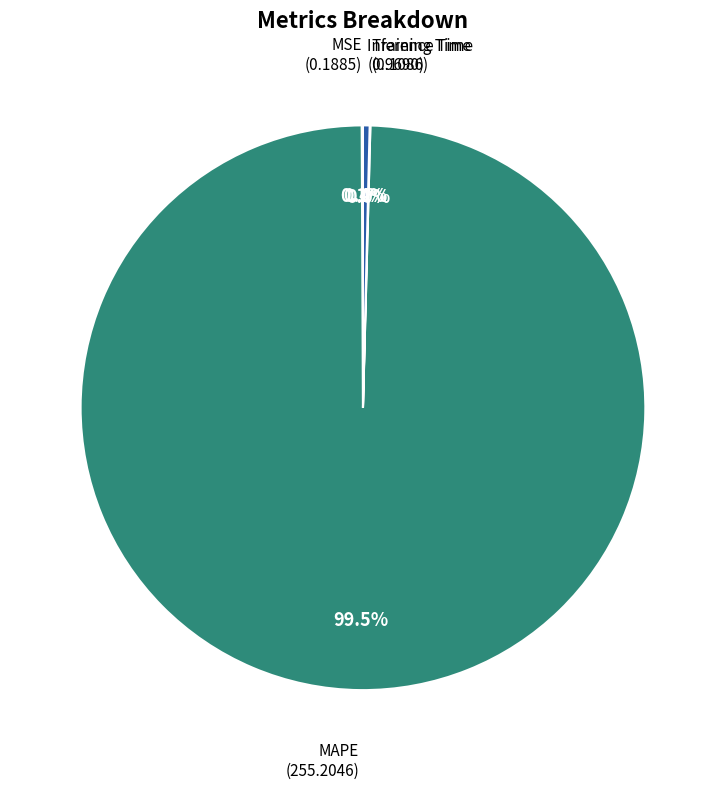

Is there any slice that represents more than half of the pie?

Yes